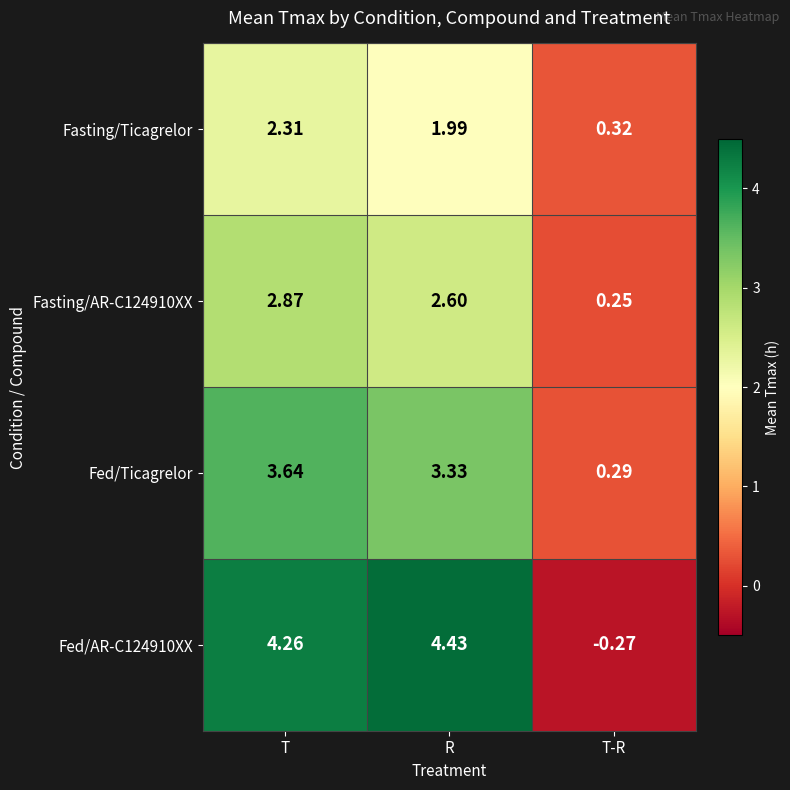

Which category has the highest value in the Fed/Ticagrelor series?

T